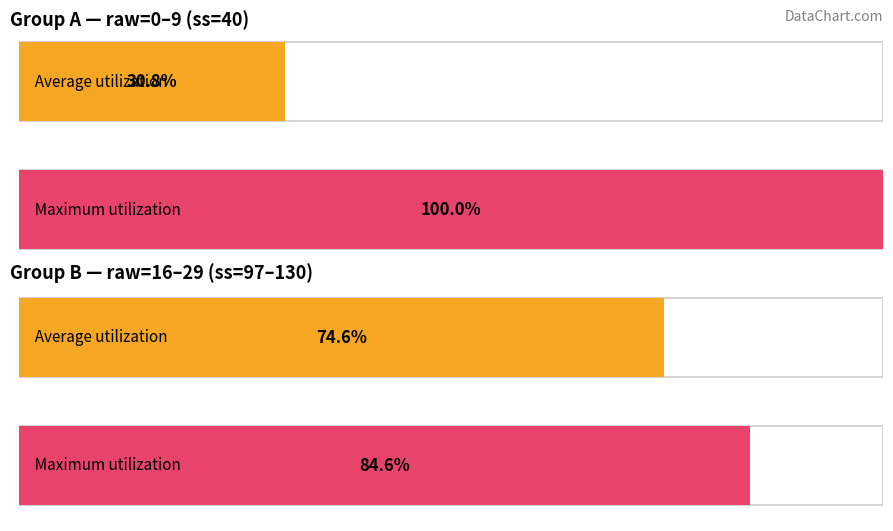

The chart shows a value of 13 at 40. True or false?

False